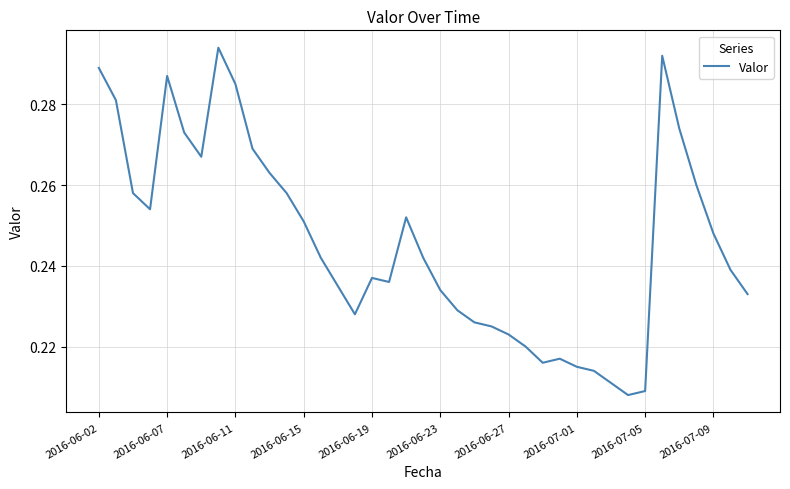

How many interior local peaks (higher than both neighbors) does the data have?

6